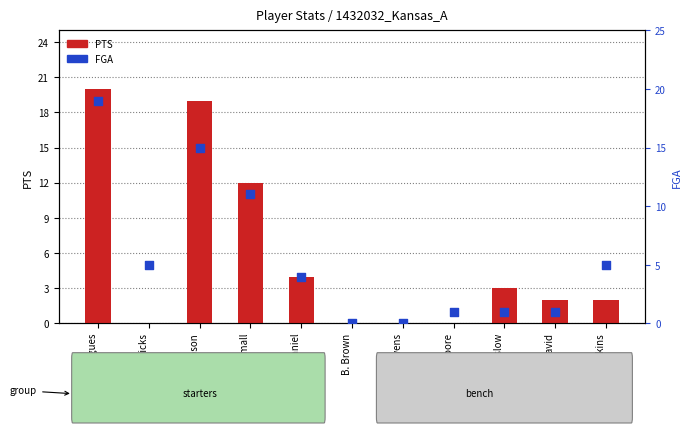

Which series contains the lowest Y value?

PTS